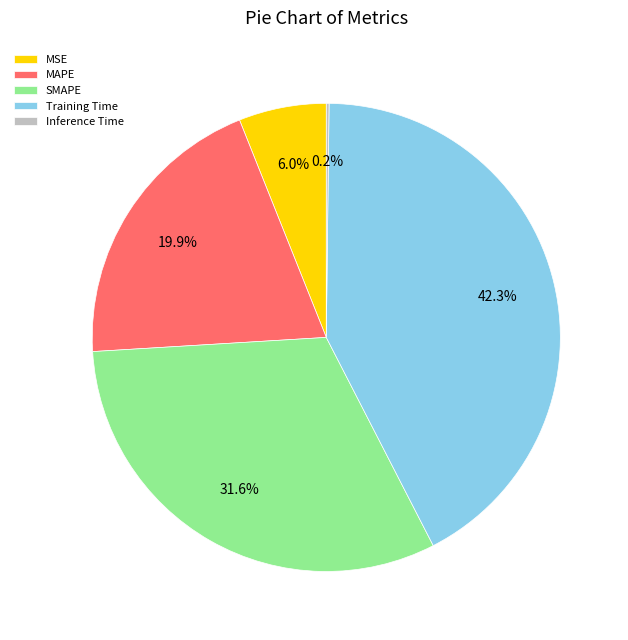

To the nearest percent, what is the difference between the largest and smallest slice percentages?

42%